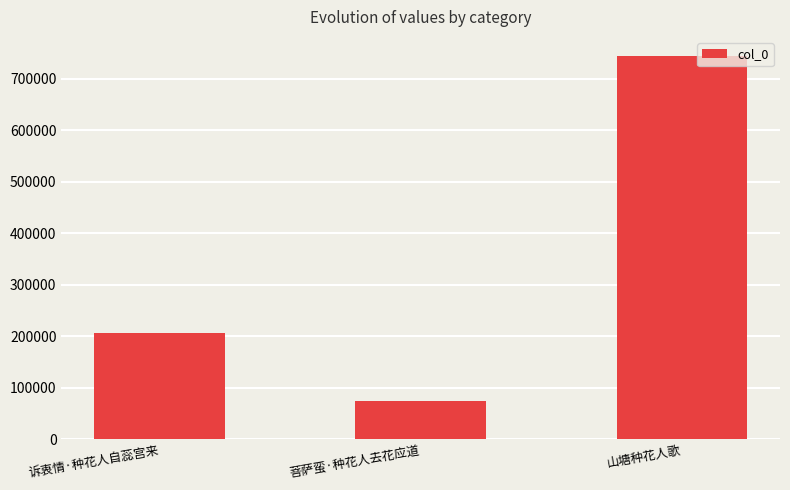

Which label corresponds to the smallest value in the chart?

菩萨蛮·种花人去花应道